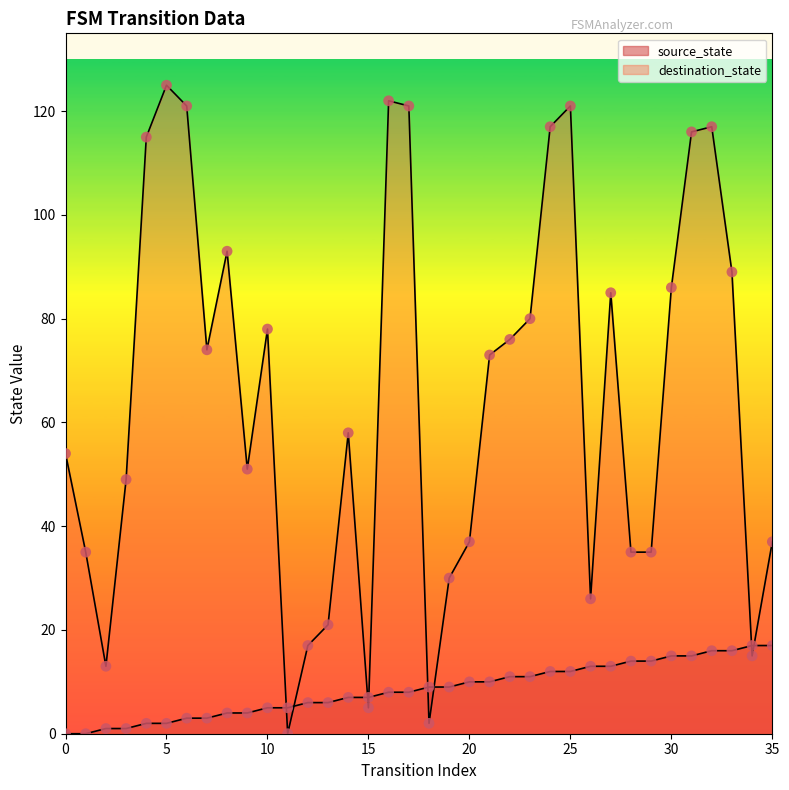

At which category is the sum across all series the highest?

25